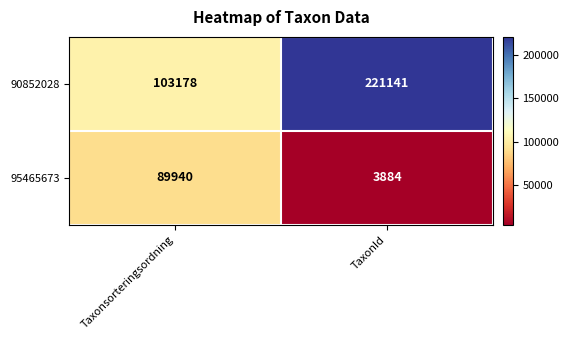

What is the average value of the 90852028 series?

162160